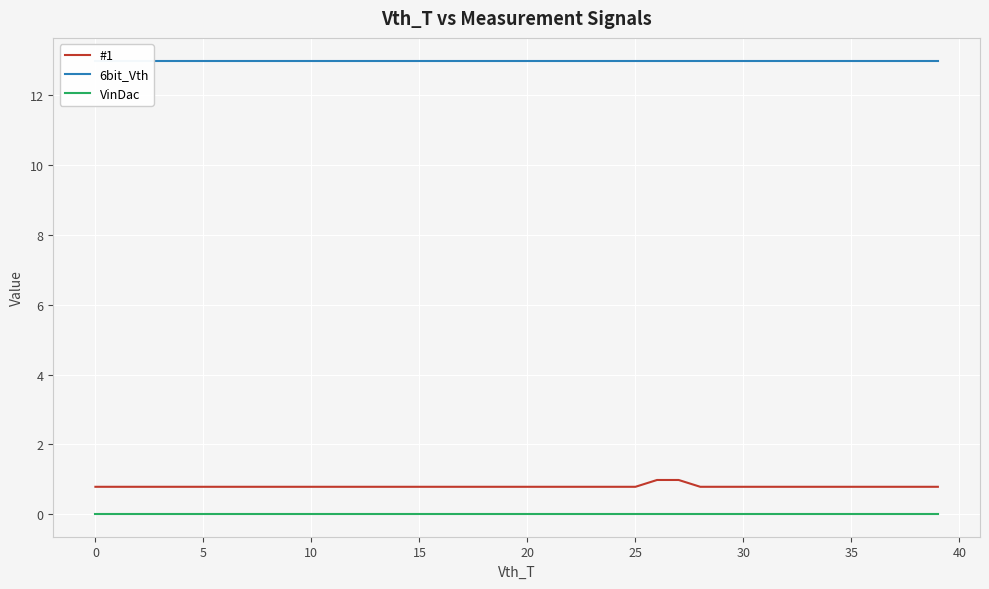

What is the greatest value displayed?

13.0